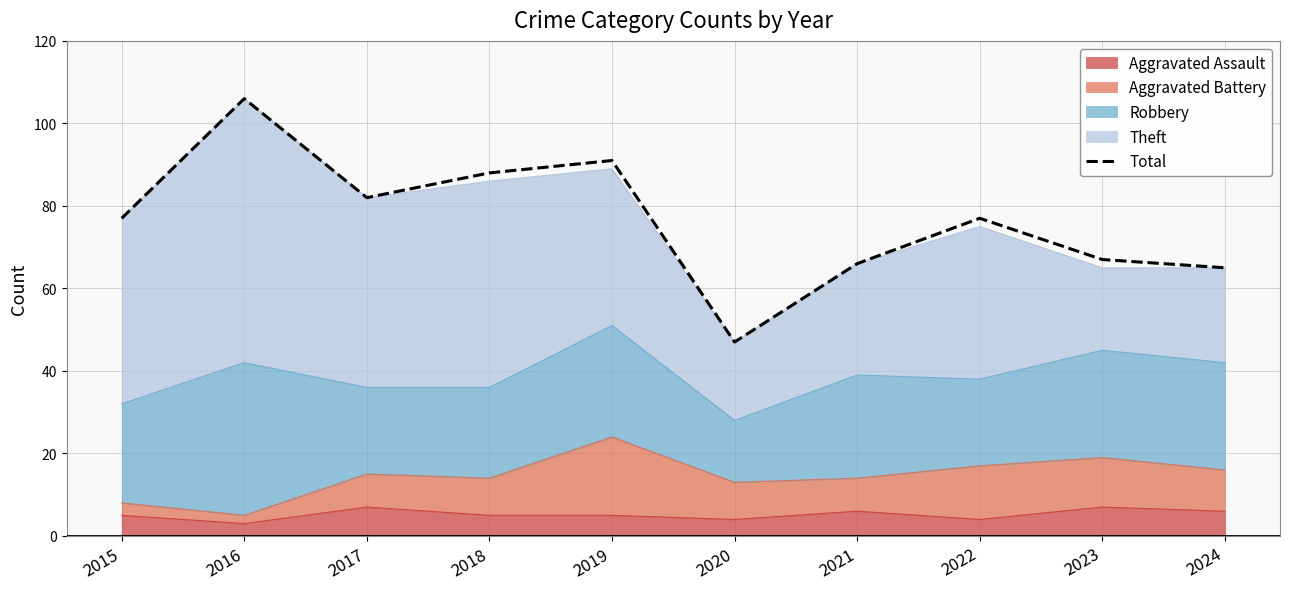

At which label does the data first exceed 77?

2016